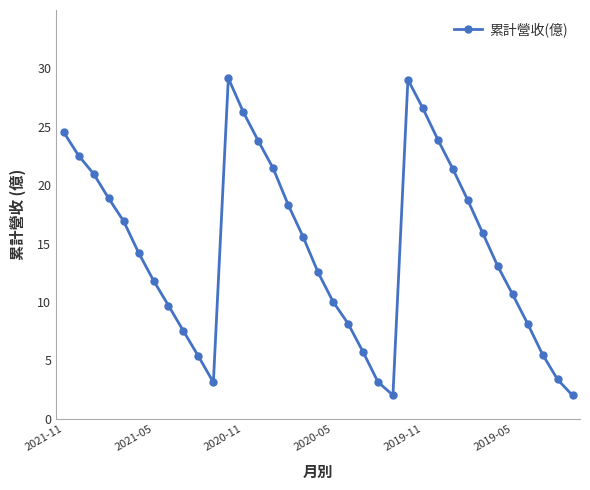

What is the value of the 13th point from the left?

26.3